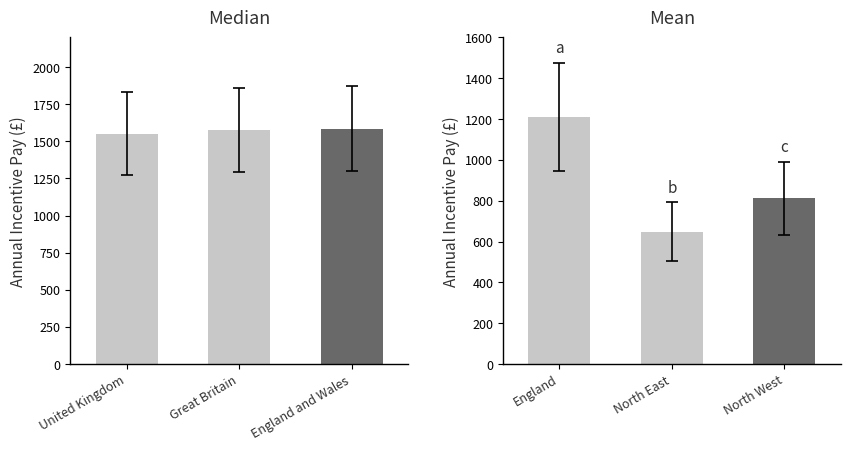

Which series has the widest spread of values?

Mean Incentive Pay